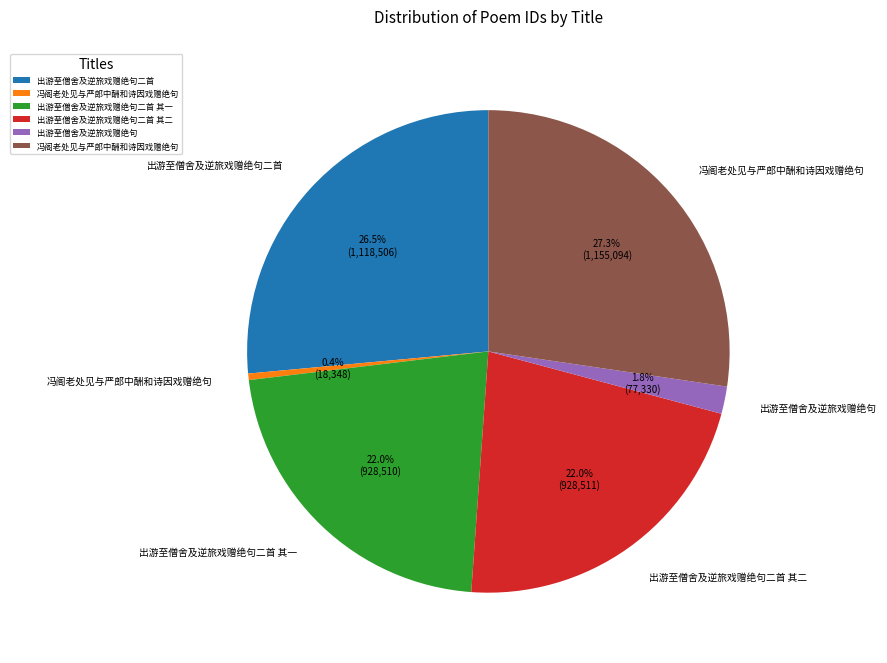

Does any single category account for the majority?

No